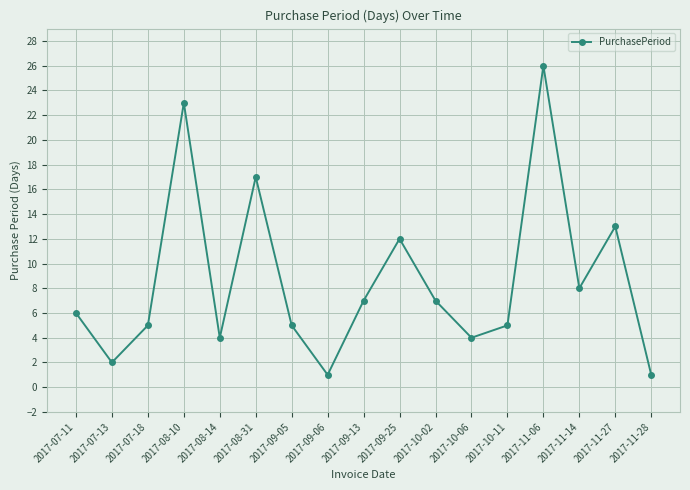

The value at 2017-10-02 is 12. True or false?

False